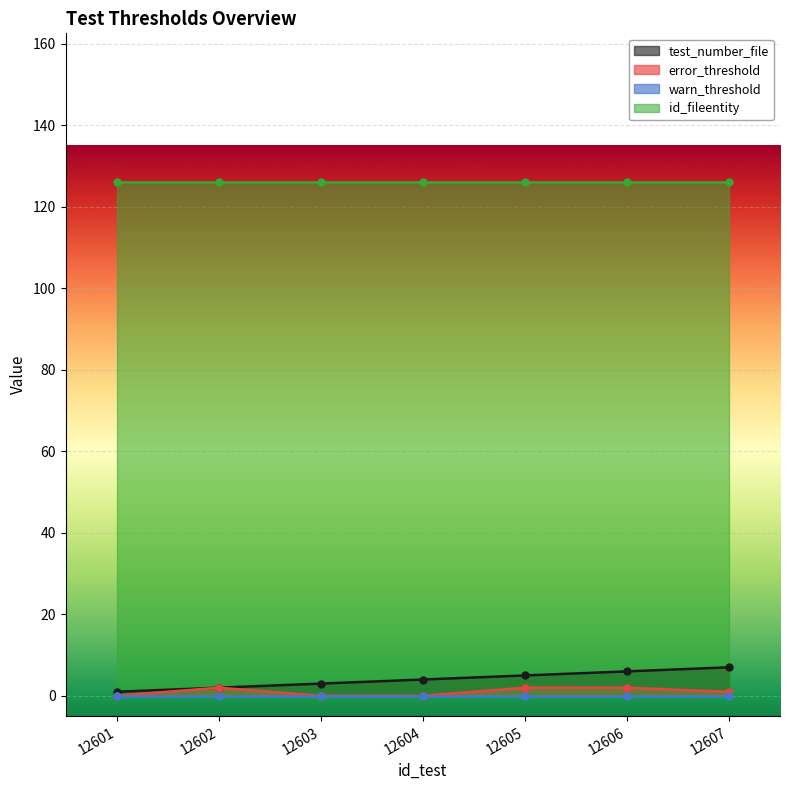

At which label does test_number_file first exceed 4?

12605